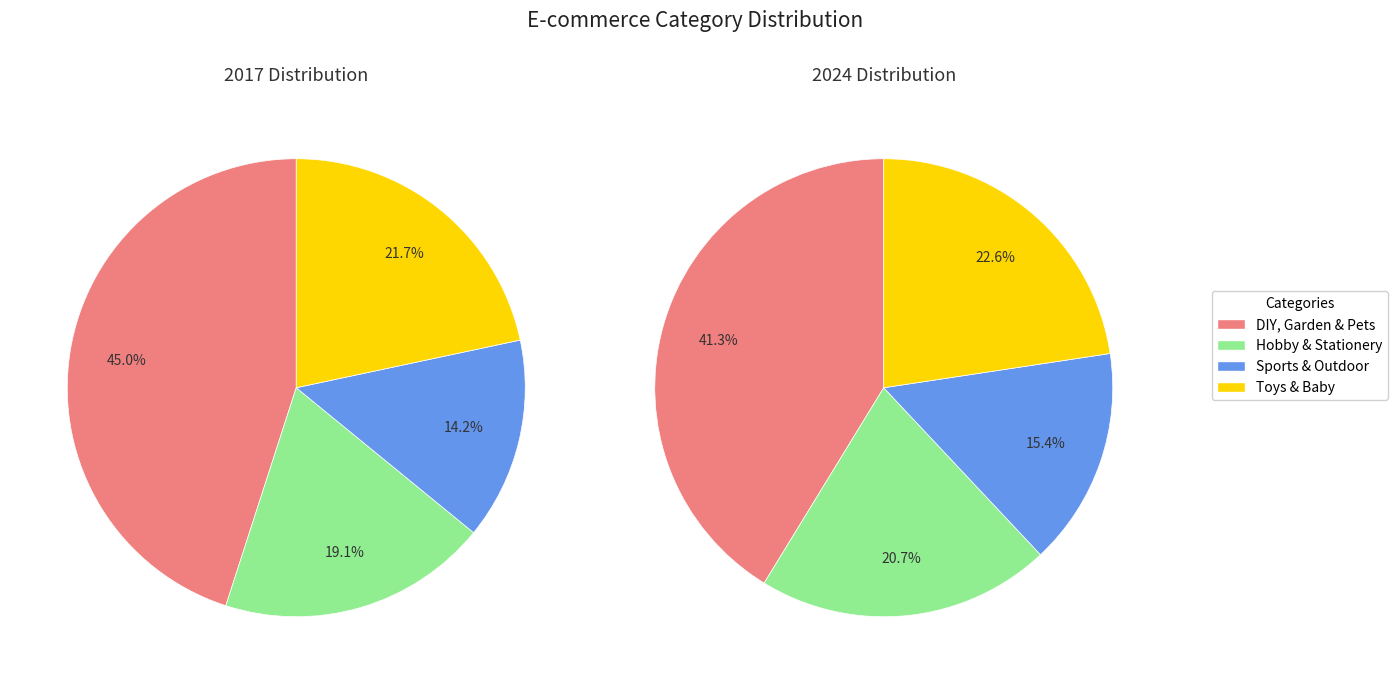

The values_2017 slice represents 45% of the pie. True or false?

True